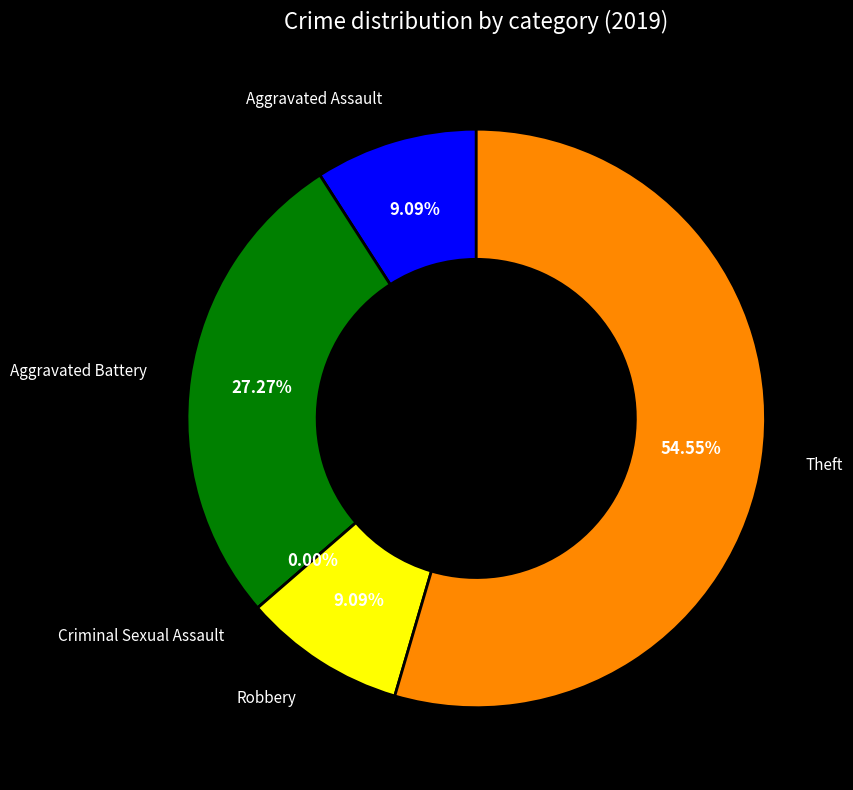

Count the number of slices in the pie.

5